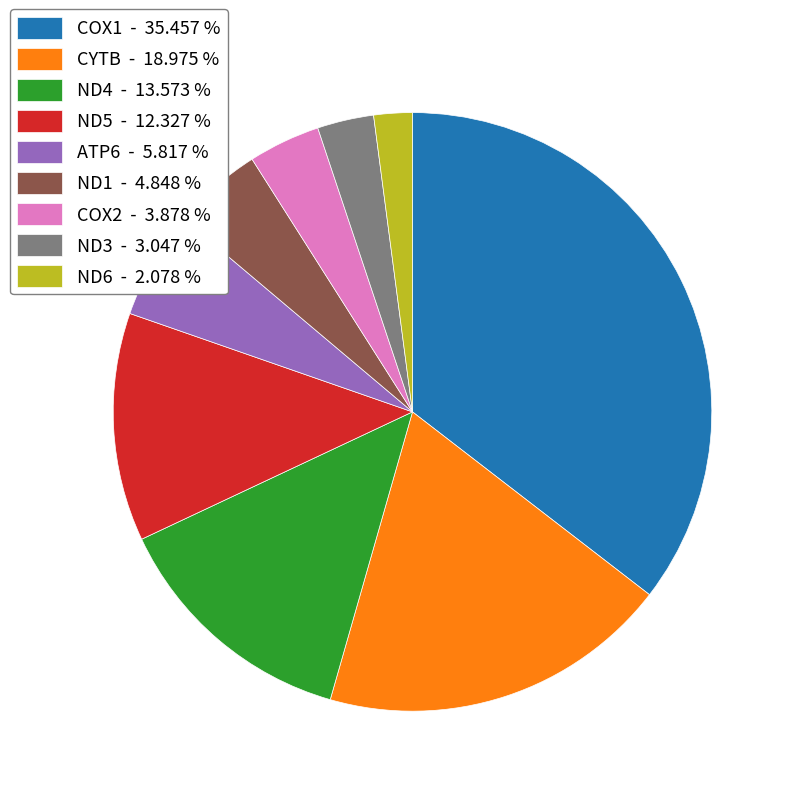

Does COX1 - 35.457 % represent more than half of the total?

No